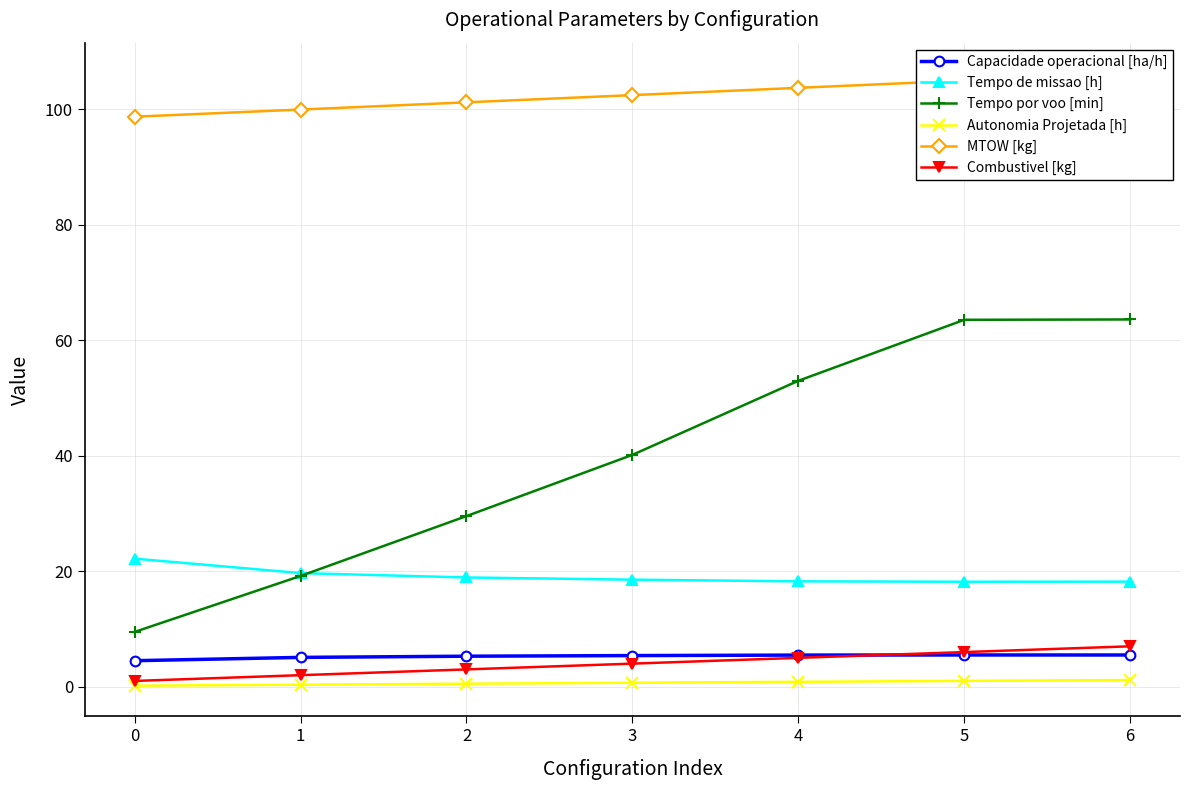

The value of Tempo por voo [min] at 6 is 63.6. True or false?

True